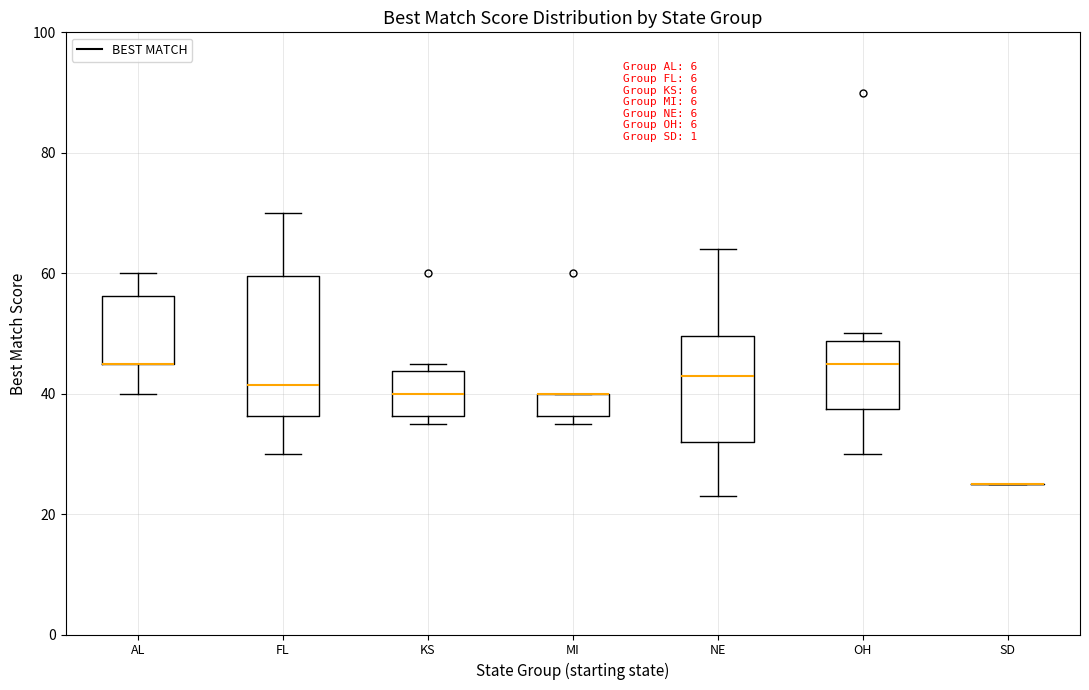

Reading left to right, read every box against the y-axis: the position of its median line, the range the box covers, and the ends of its whiskers. The values are not printed on the chart, so give them approximately, as read against the axis.

AL: median 46 (drawn on the box's lower edge), box 46 to 56, whiskers 40 to 60
FL: median 42, box 36 to 60, whiskers 30 to 70
KS: median 40, box 36 to 44, whiskers 36 (just below the box's lower edge) to 46
MI: median 40 (drawn on the box's upper edge), box 36 to 40, whiskers 36 (just below the box's lower edge) to 40
NE: median 44, box 32 to 50, whiskers 24 to 64
OH: median 46, box 38 to 48, whiskers 30 to 50
SD: box collapsed to a line at 26, whiskers 26 to 26